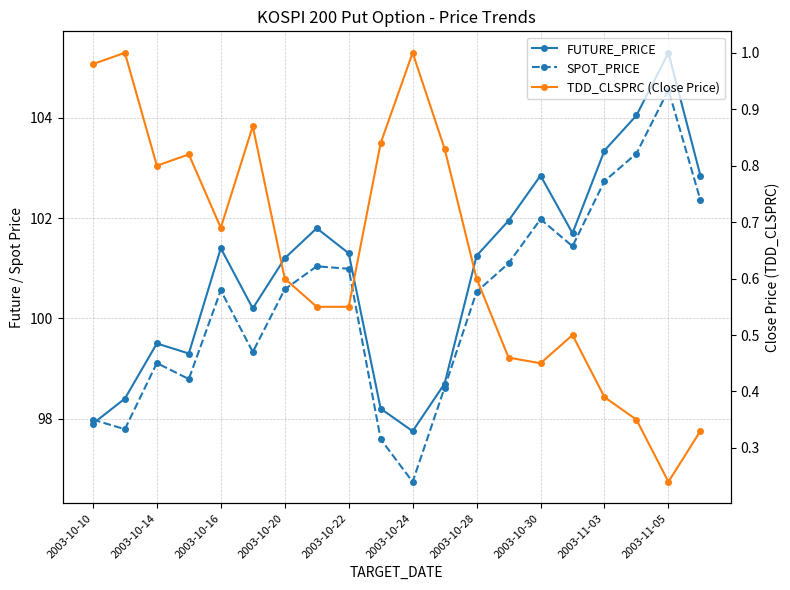

List the series in order of their peak value, lowest first.

TDD_CLSPRC (Close Price), SPOT_PRICE, FUTURE_PRICE